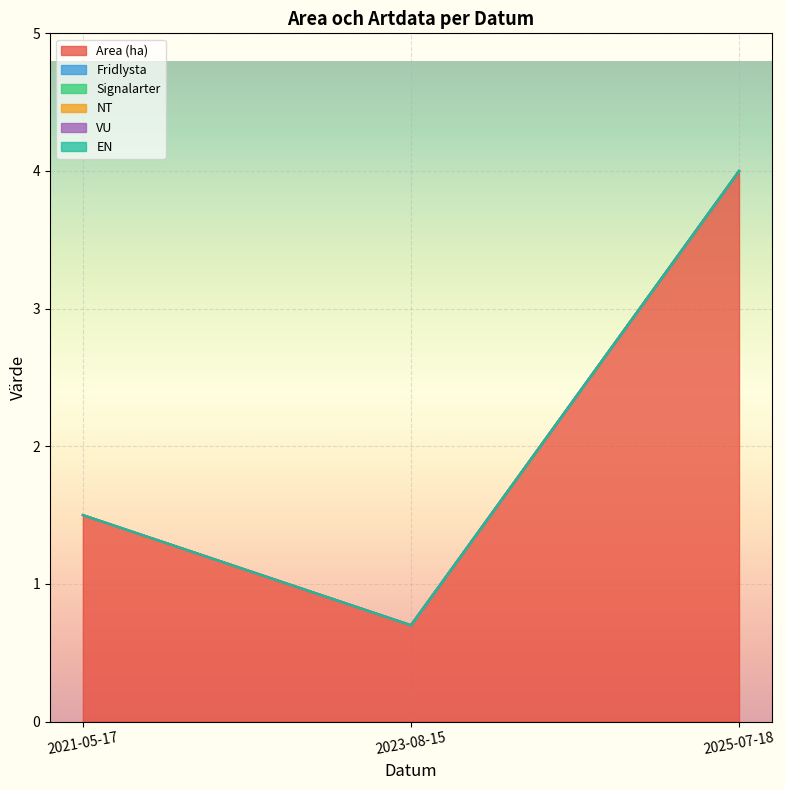

The EN series shows 0.0 at 2025-07-18. True or false?

True